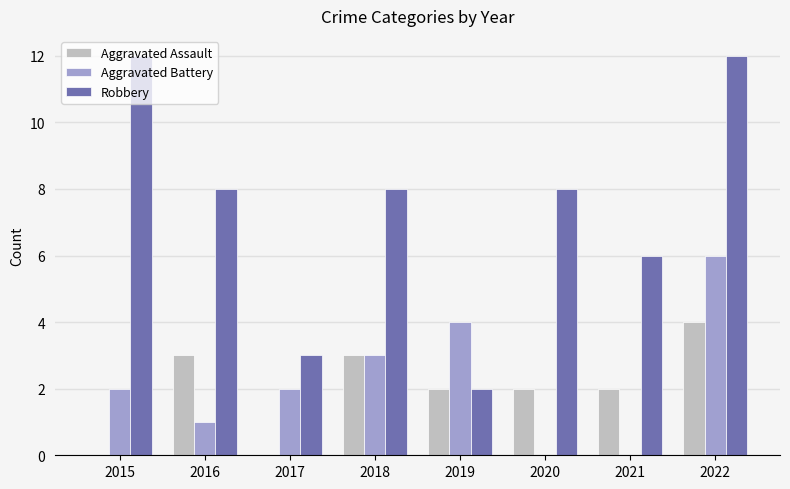

What is the sum of the Robbery values at 2015 and 2022?

24